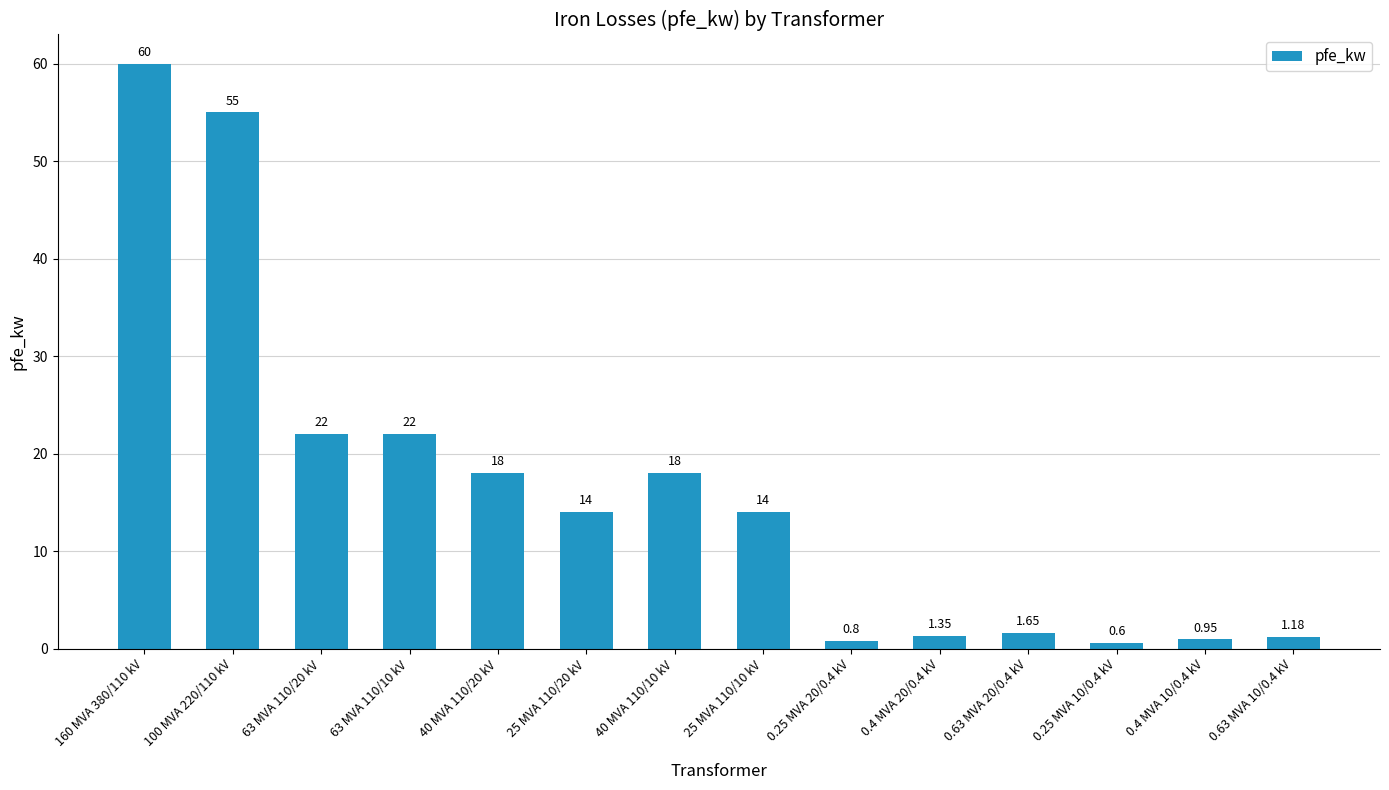

What is the change in value from 63 MVA 110/10 kV to 0.25 MVA 10/0.4 kV?

-21.4